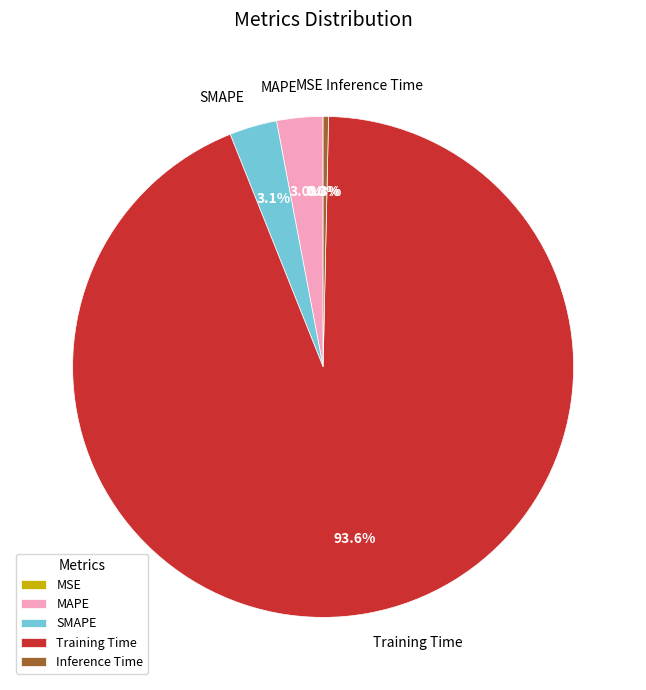

Which has a higher value, SMAPE or Training Time?

Training Time